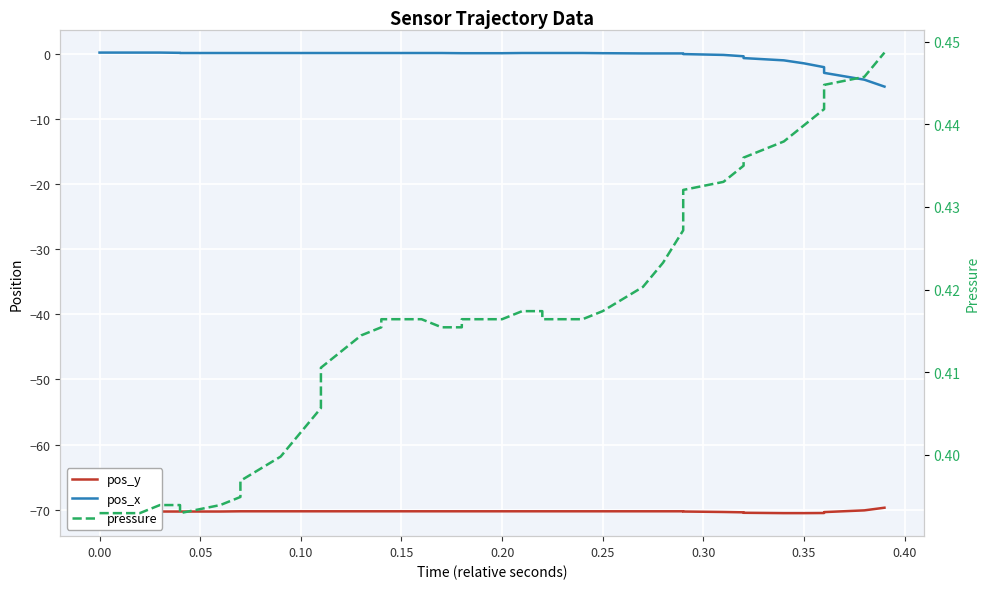

True or false: pos_x has more than 0 interior local peaks.

False